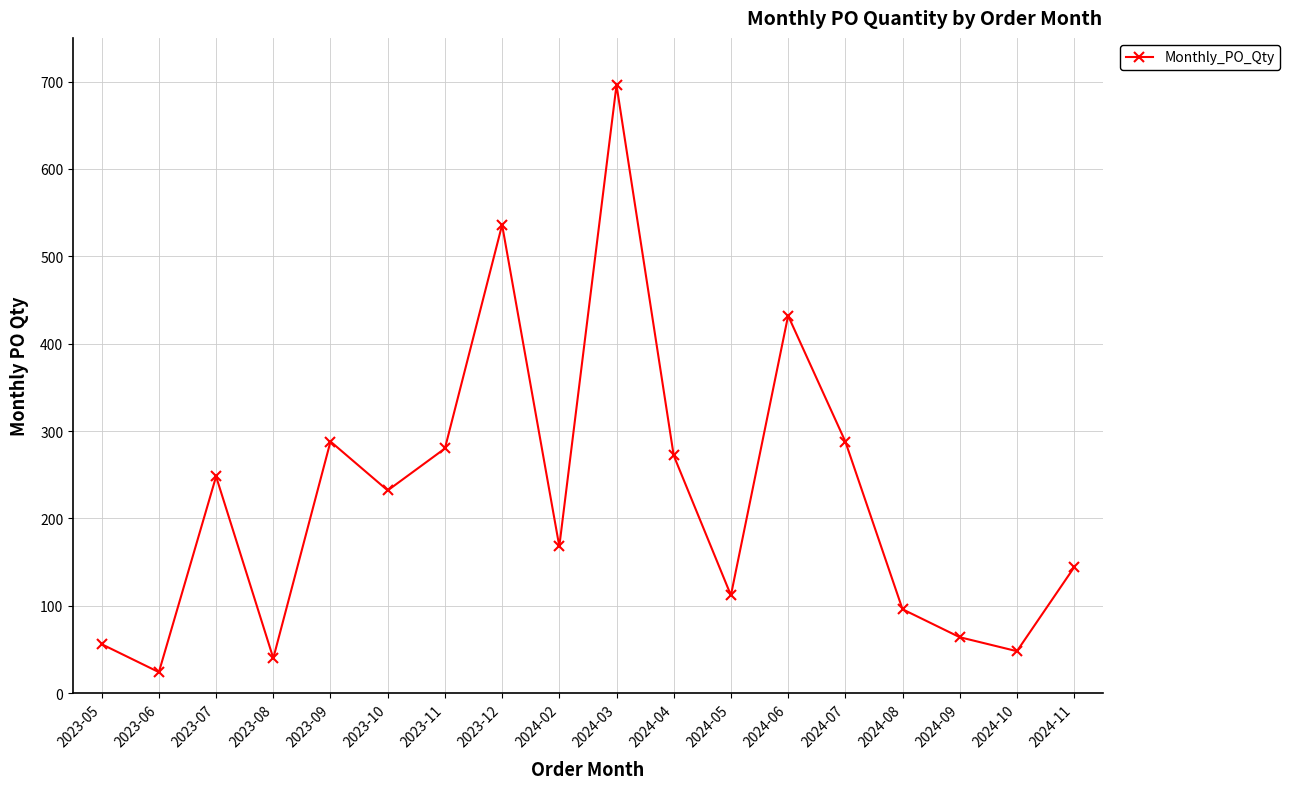

What is the change in value from 2023-11 to 2024-05?

-168